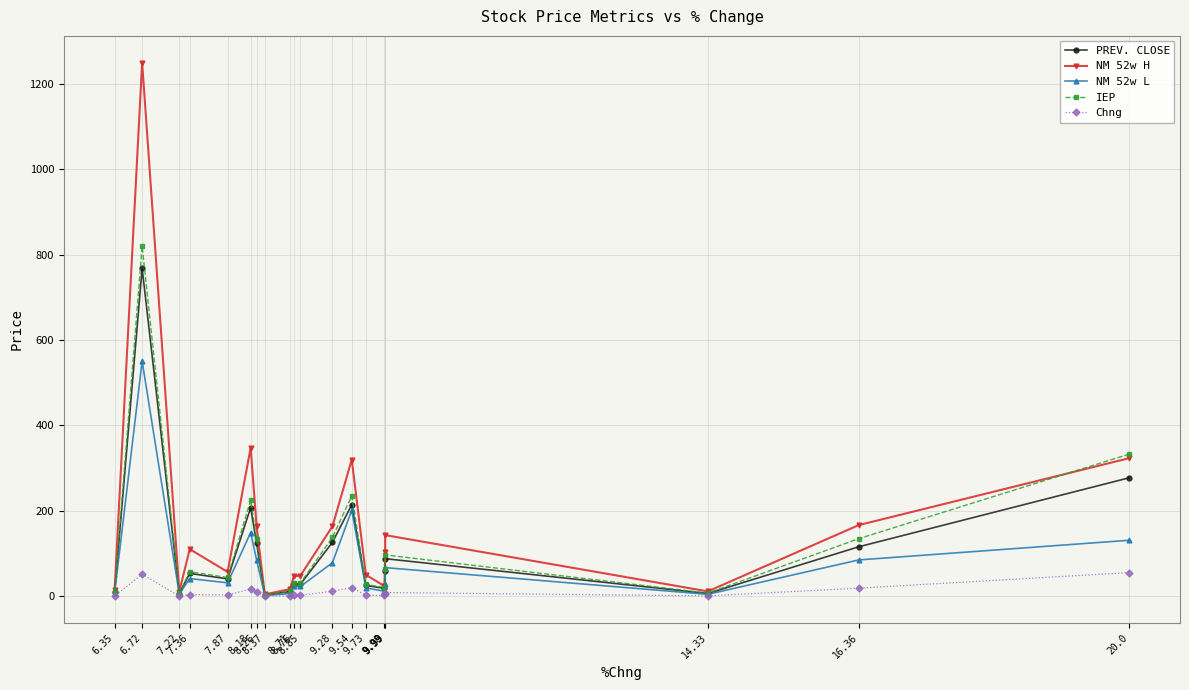

Which label corresponds to the smallest value in the chart?

8.37